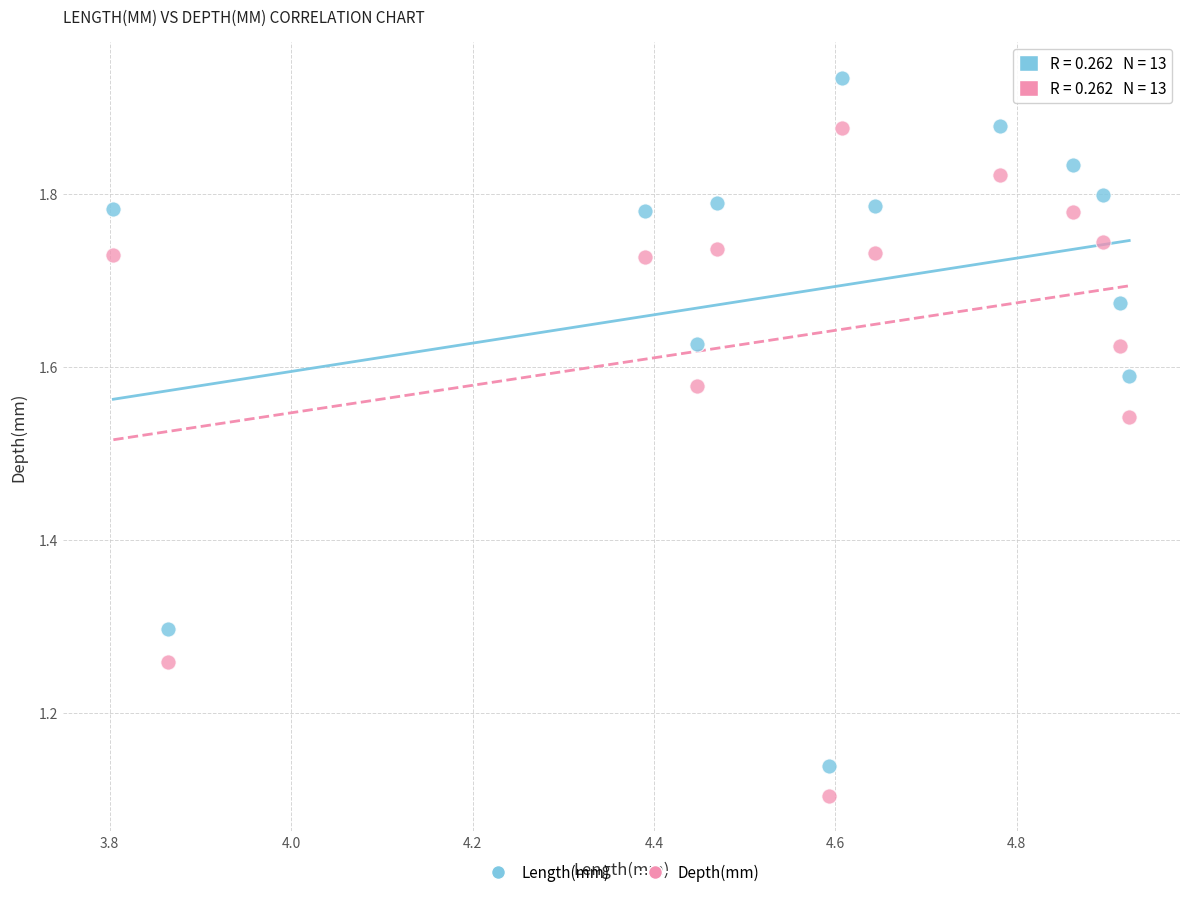

What are all the series names shown in the legend?

Length(mm), Depth(mm)